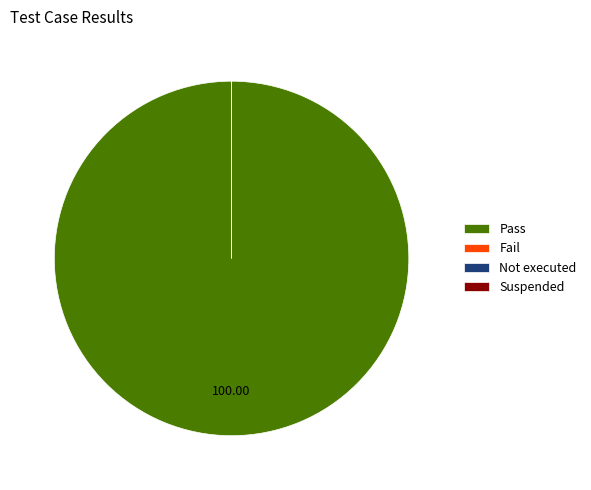

To the nearest percent, what is the average slice percentage?

25%